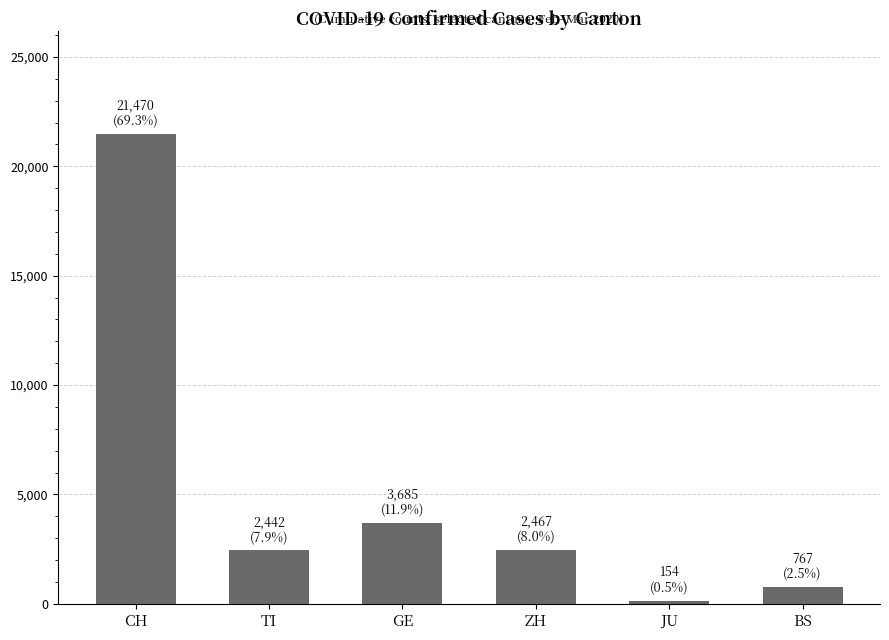

How many bars are there in total?

6